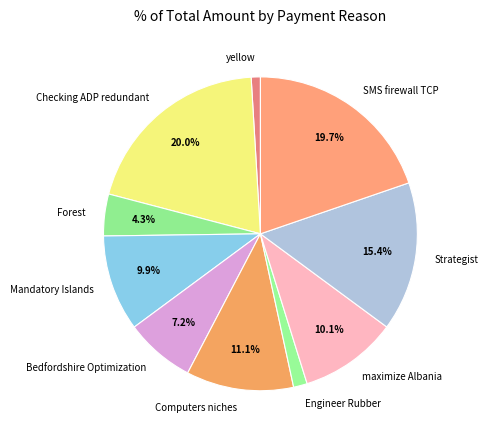

The Strategist slice represents 10% of the pie. True or false?

False